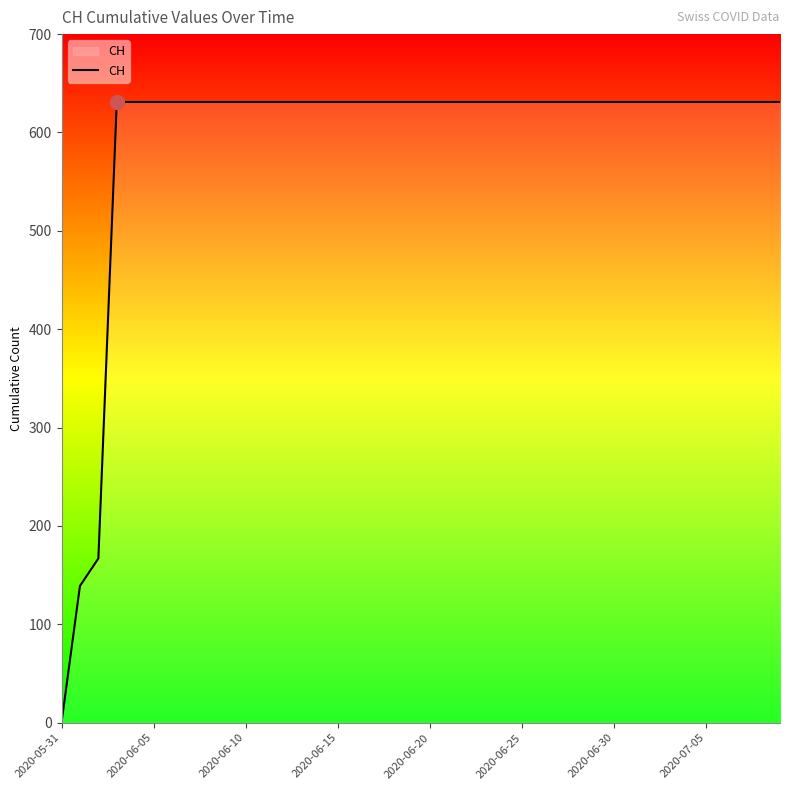

What is the maximum value shown in the chart?

631